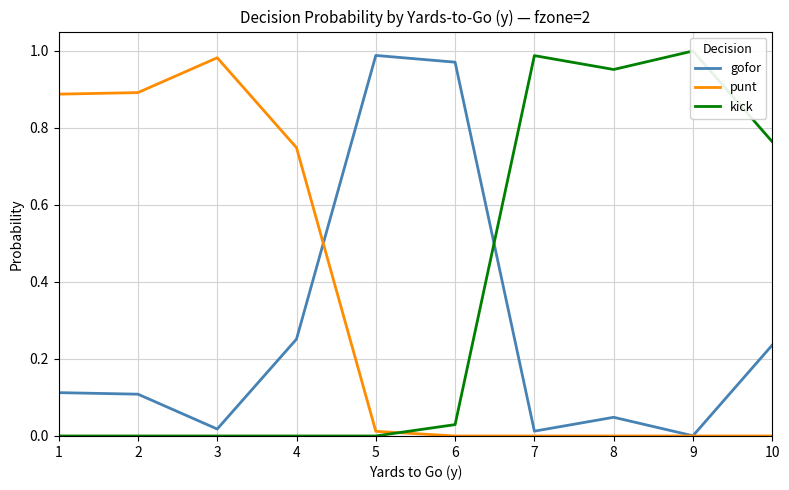

Reading left to right, transcribe all the data shown in this chart.

gofor: 0.1	0.1	0.0	0.3	1.0	1.0	0.0	0.0	0.0	0.2
punt: 0.9	0.9	1.0	0.7	0.0	0.0	0.0	0.0	0.0	0.0
kick: 0.0	0.0	0.0	0.0	0.0	0.0	1.0	1.0	1.0	0.8